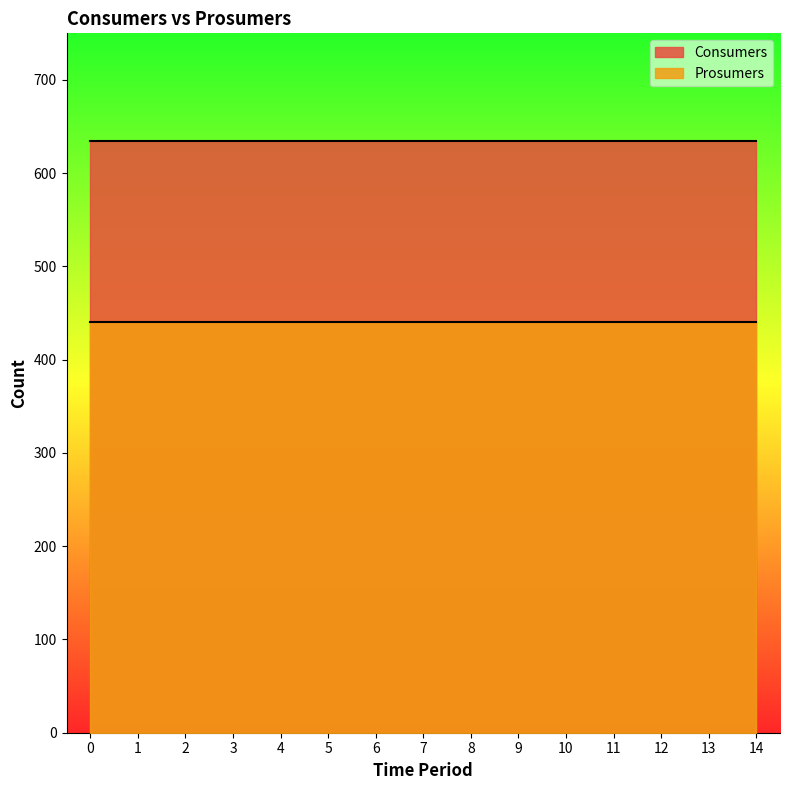

What is the value of the Consumers point at the 3rd from the left?

635